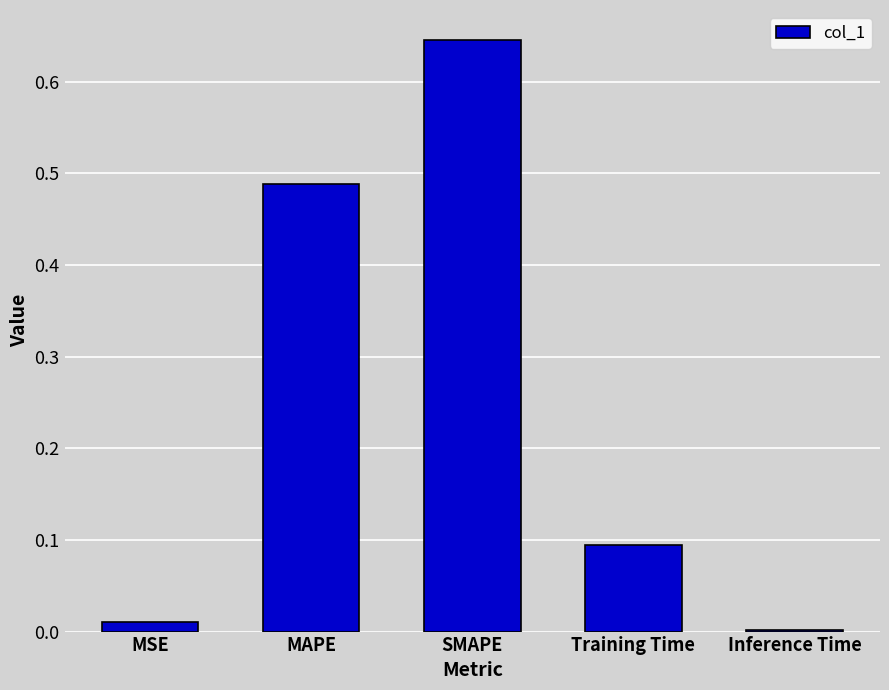

The chart shows a value of 0.2 at MAPE. True or false?

False